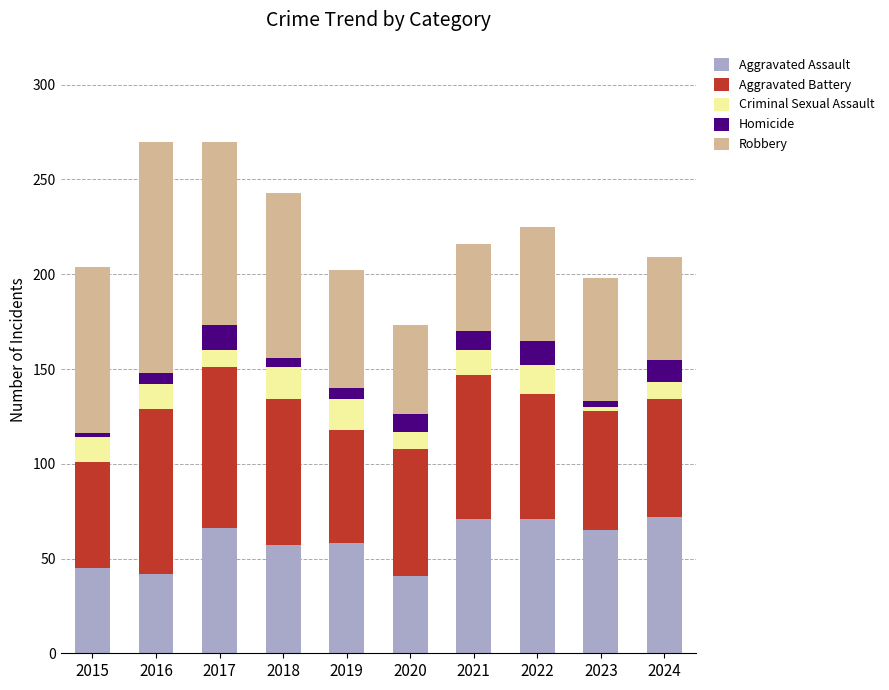

What is the highest value of the Aggravated Assault series?

72